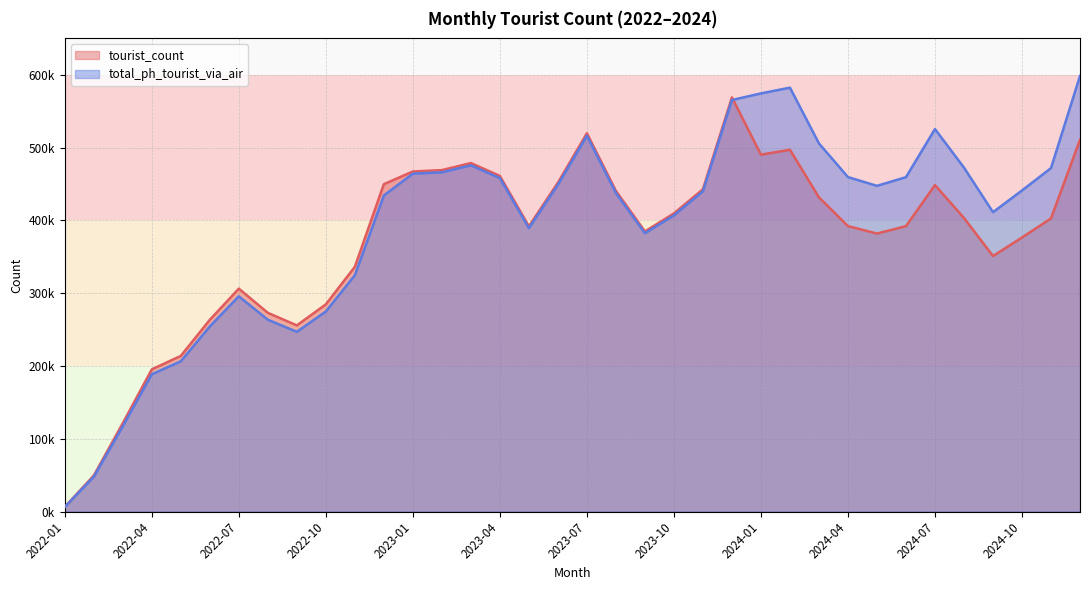

What is the label of the 18th point from the right?

2023-07